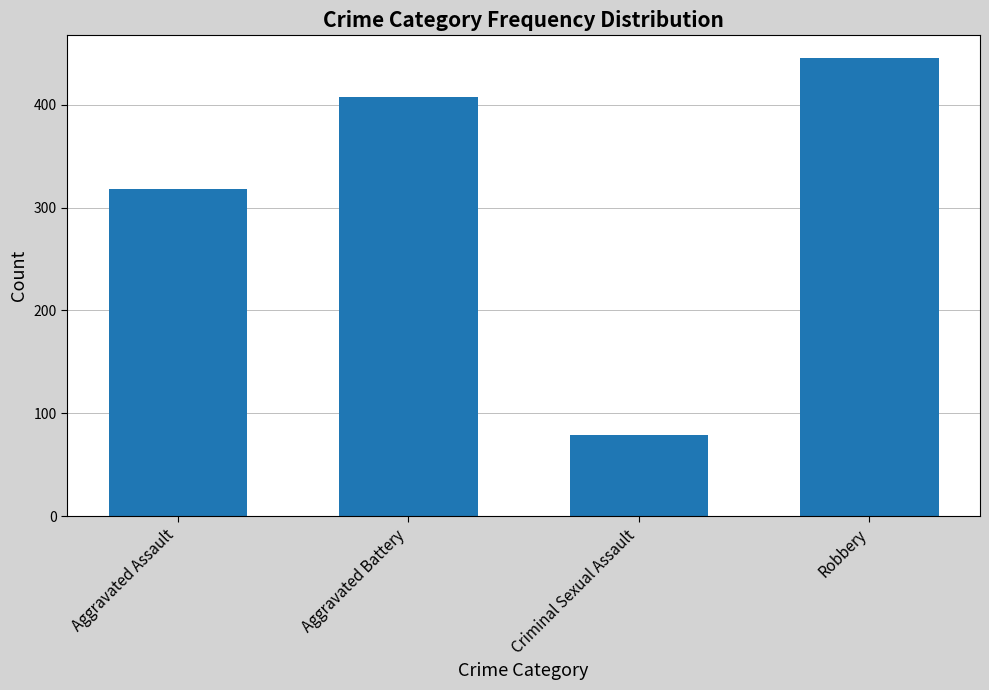

What is the ratio of the value at Robbery to the value at Aggravated Battery?

1.1